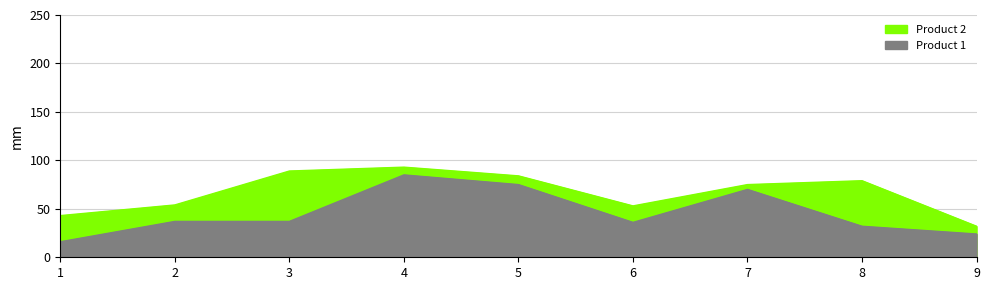

Reading left to right, list all the values displayed in this chart.

Product 2: 43	54	89	93	84	53	75	79	32
Product 1: 16	37	37	85	75	36	70	32	24